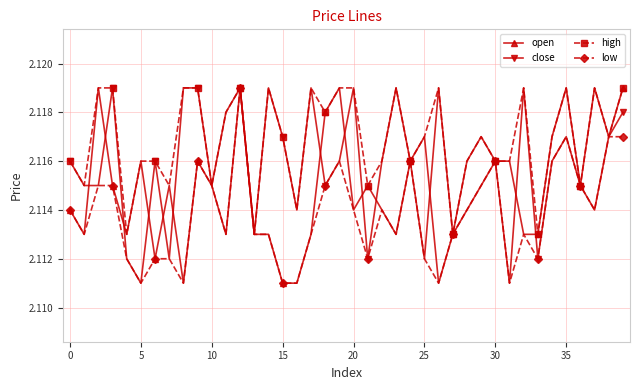

Rank the series by their average value, from lowest to highest.

low, open, close, high